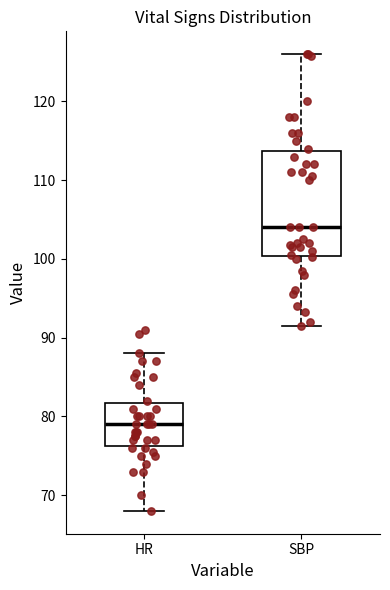

Reading left to right, read every box against the y-axis: the position of its median line, the range the box covers, and the ends of its whiskers. The values are not printed on the chart, so give them approximately, as read against the axis.

HR: median 79, box 76 to 82, whiskers 68 to 88
SBP: median 104, box 100 to 114, whiskers 92 to 126